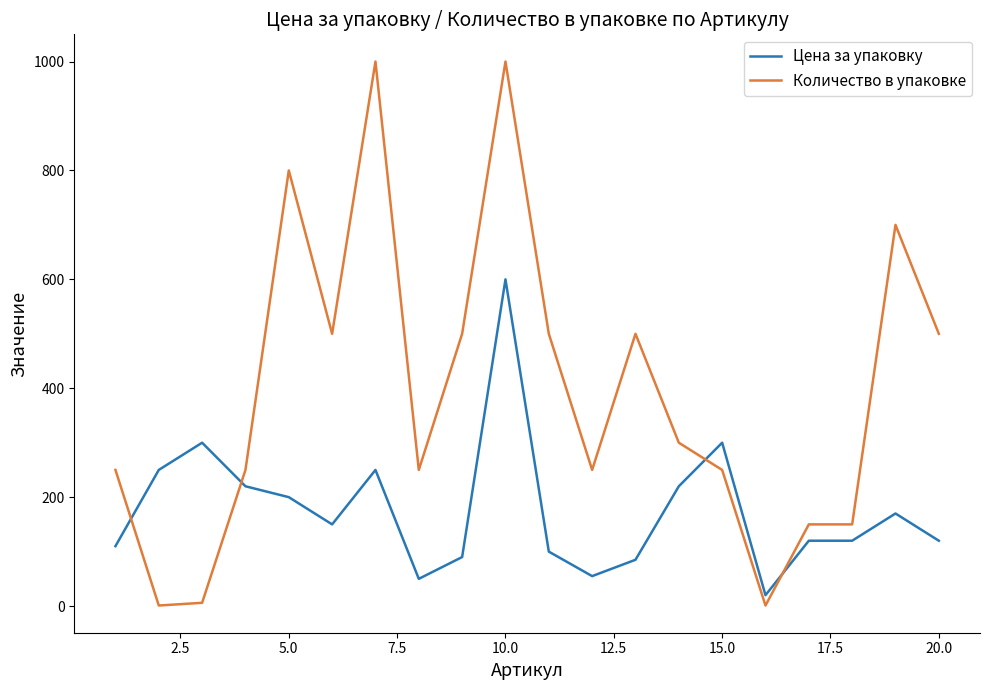

Rank the series by their average value, from highest to lowest.

Количество в упаковке, Цена за упаковку